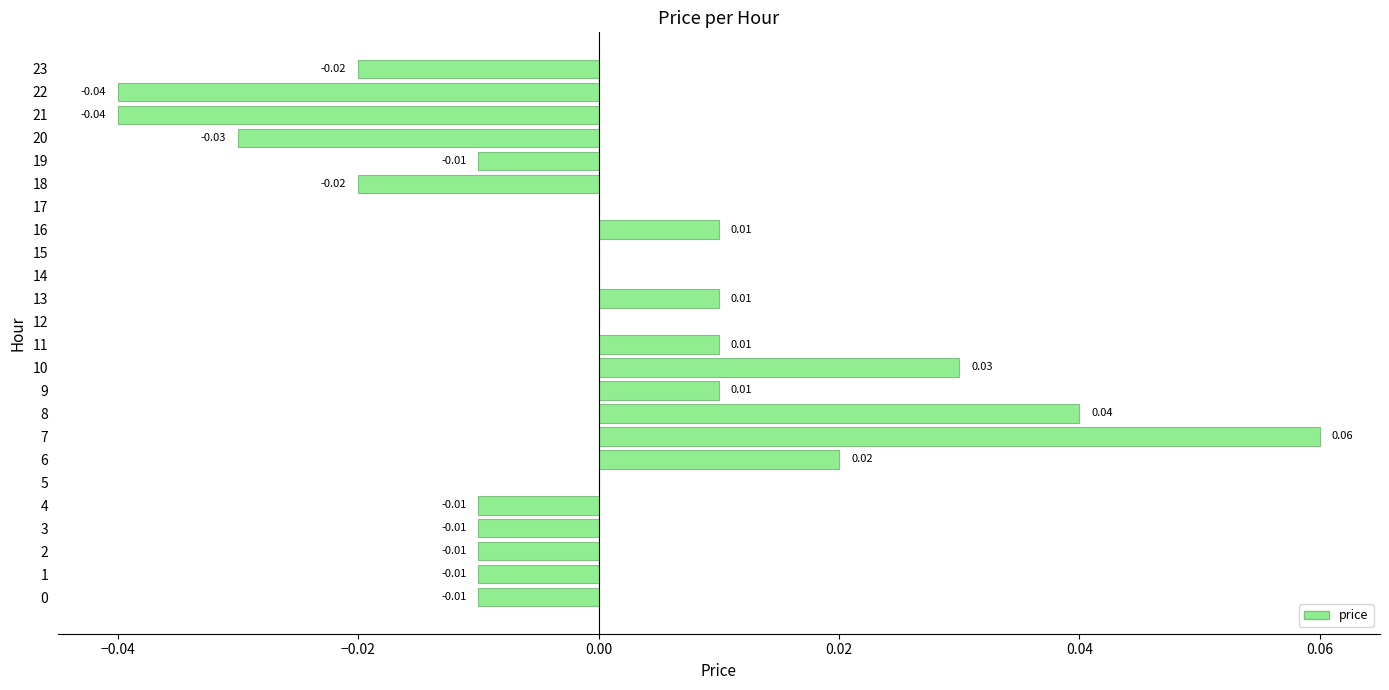

Which has a higher value, 10 or 20?

10